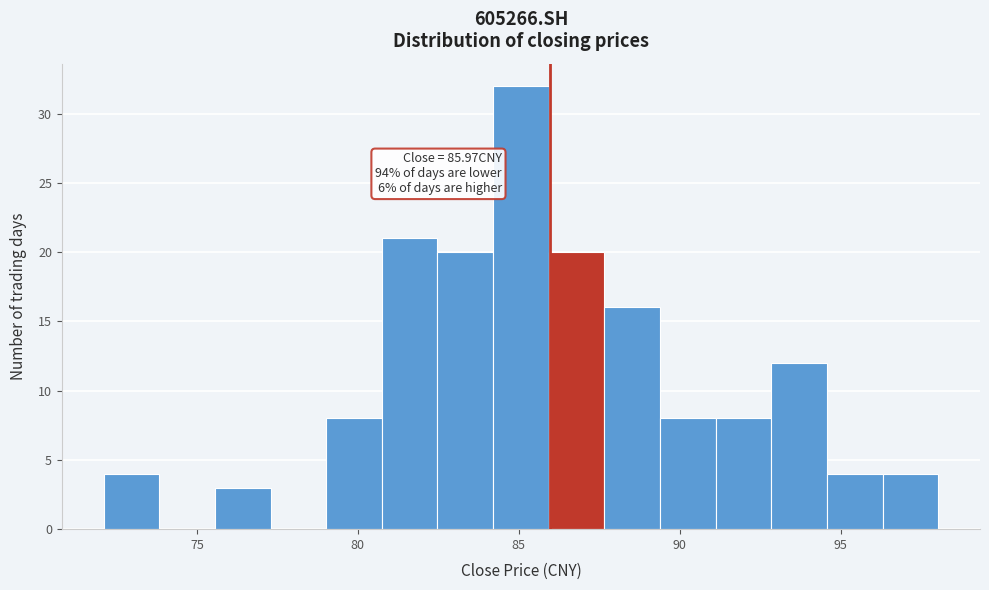

Read against the x-axis, roughly where is the centre of the tallest bar?

85.0